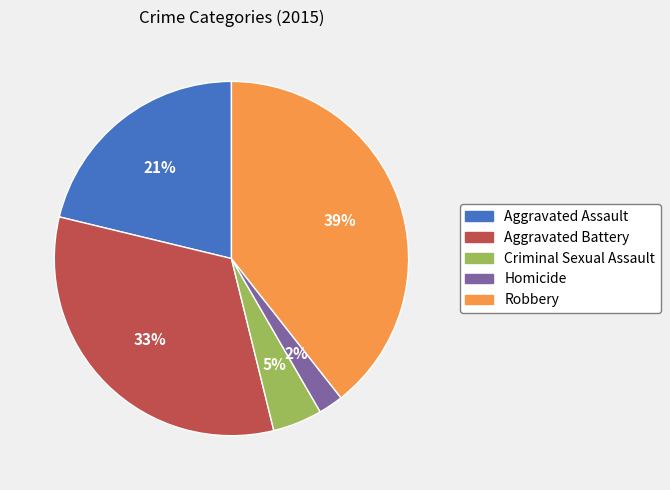

Do Robbery and Aggravated Battery together represent more than half of the pie?

Yes